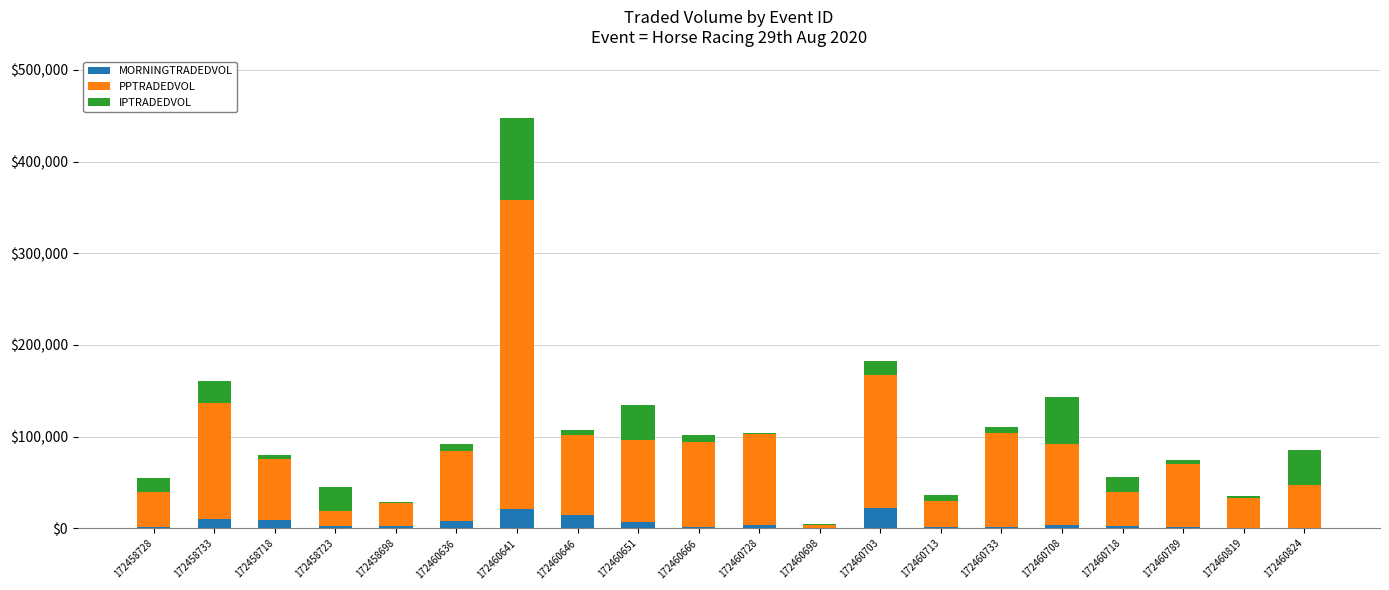

Is it true that MORNINGTRADEDVOL equals 3076.7 at 172460718?

True